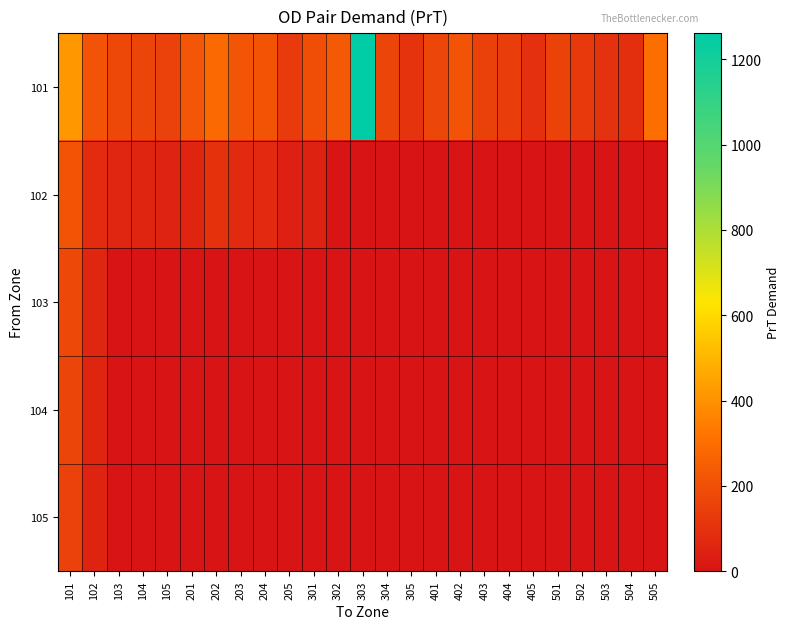

Reading left to right, transcribe all the data shown in this chart.

101: 101=419.5	102=213.9	103=175.3	104=164.5	105=151.2	201=221.2	202=283.5	203=218.2	204=214.4	205=125.9	301=194.4	302=230.0	303=1261.4	304=166.9	305=107.0	401=169.0	402=212.8	403=150.2	404=137.3	405=94.2	501=154.4	502=124.1	503=99.0	504=92.2	505=302.8
102: 101=215.3	102=77.9	103=59.3	104=57.1	105=52.9	201=56.6	202=103.4	203=75.0	204=75.8	205=42.3	301=48.9	302=0.0	303=0.0	304=0.0	305=0.0	401=0.0	402=0.0	403=0.0	404=0.0	405=0.0	501=0.0	502=0.0	503=0.0	504=0.0	505=0.0
103: 101=175.3	102=59.3	103=0.0	104=0.0	105=0.0	201=0.0	202=0.0	203=0.0	204=0.0	205=0.0	301=0.0	302=0.0	303=0.0	304=0.0	305=0.0	401=0.0	402=0.0	403=0.0	404=0.0	405=0.0	501=0.0	502=0.0	503=0.0	504=0.0	505=0.0
104: 101=164.5	102=57.1	103=0.0	104=0.0	105=0.0	201=0.0	202=0.0	203=0.0	204=0.0	205=0.0	301=0.0	302=0.0	303=0.0	304=0.0	305=0.0	401=0.0	402=0.0	403=0.0	404=0.0	405=0.0	501=0.0	502=0.0	503=0.0	504=0.0	505=0.0
105: 101=151.2	102=52.9	103=0.0	104=0.0	105=0.0	201=0.0	202=0.0	203=0.0	204=0.0	205=0.0	301=0.0	302=0.0	303=0.0	304=0.0	305=0.0	401=0.0	402=0.0	403=0.0	404=0.0	405=0.0	501=0.0	502=0.0	503=0.0	504=0.0	505=0.0